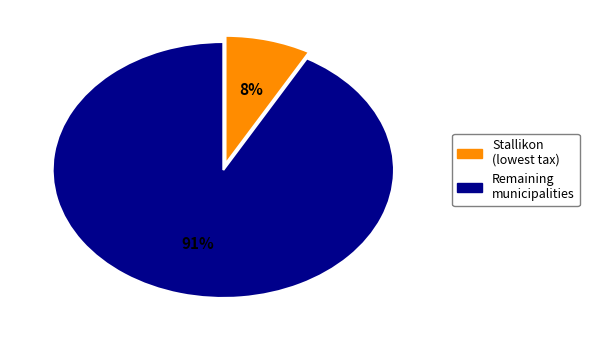

How much of the chart is everything except Stallikon?

91.9%